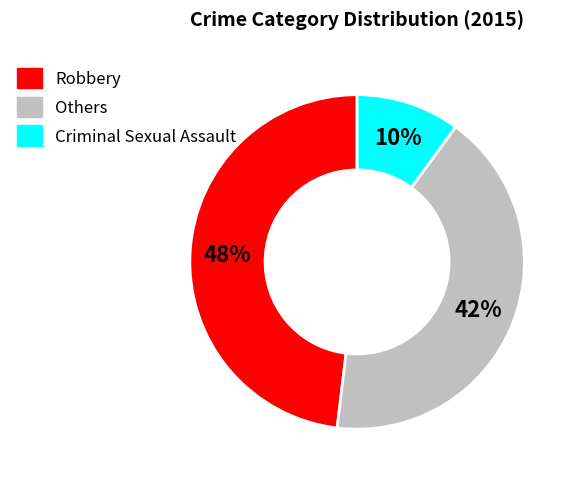

How many segments does this pie chart have?

3